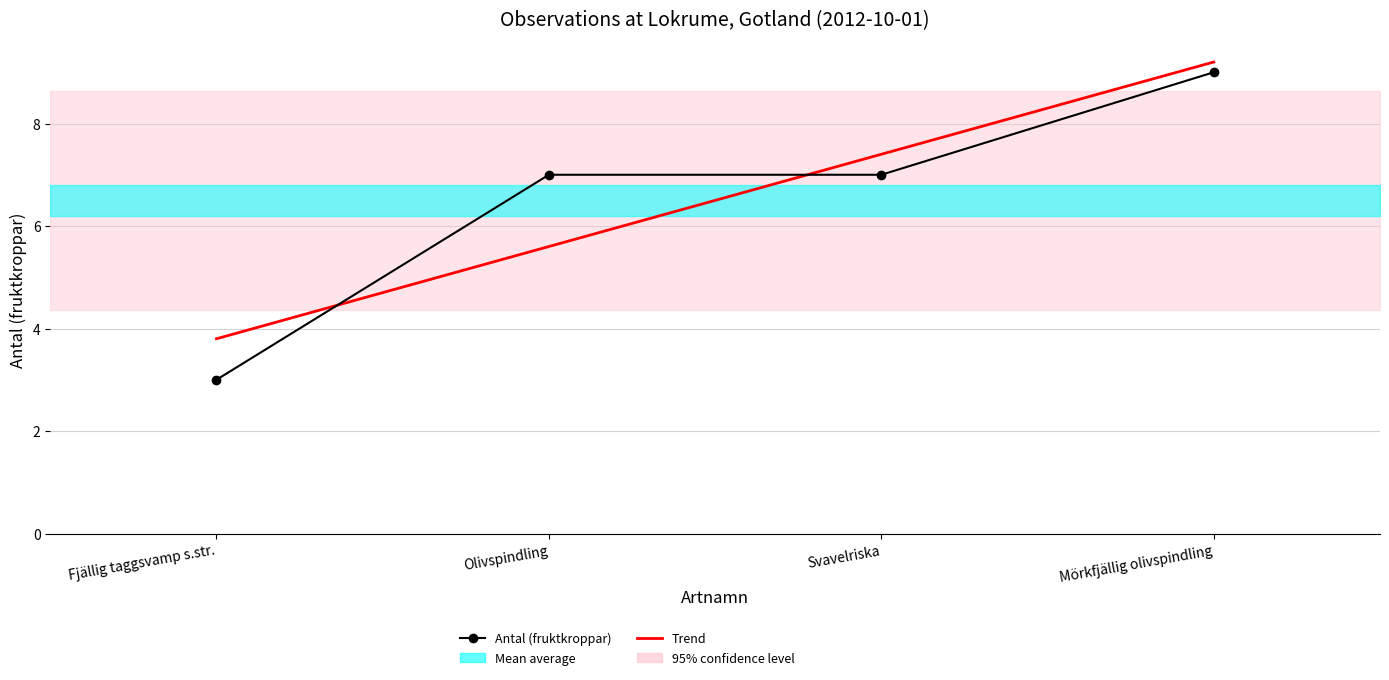

Is the value of Antal (fruktkroppar) at Svavelriska greater than the value of Trend at Olivspindling?

Yes